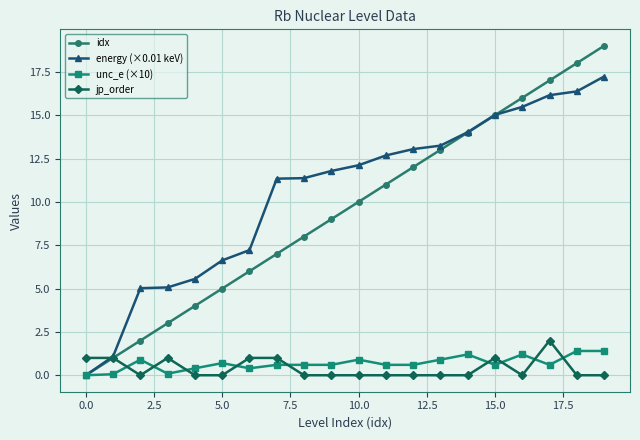

What is the maximum value for unc_e (×10)?

1.4